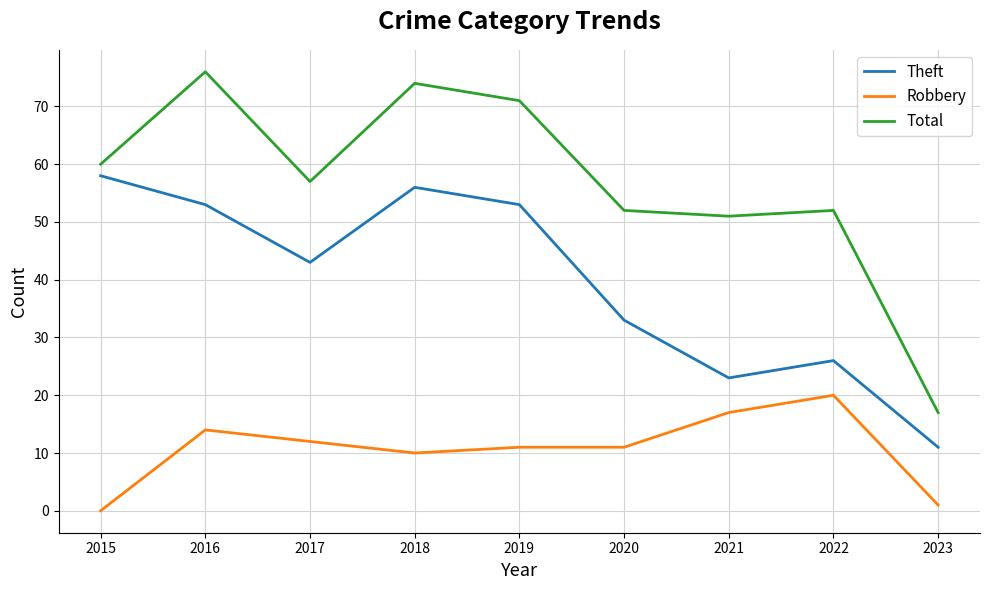

What is the sum of all Total values?

510